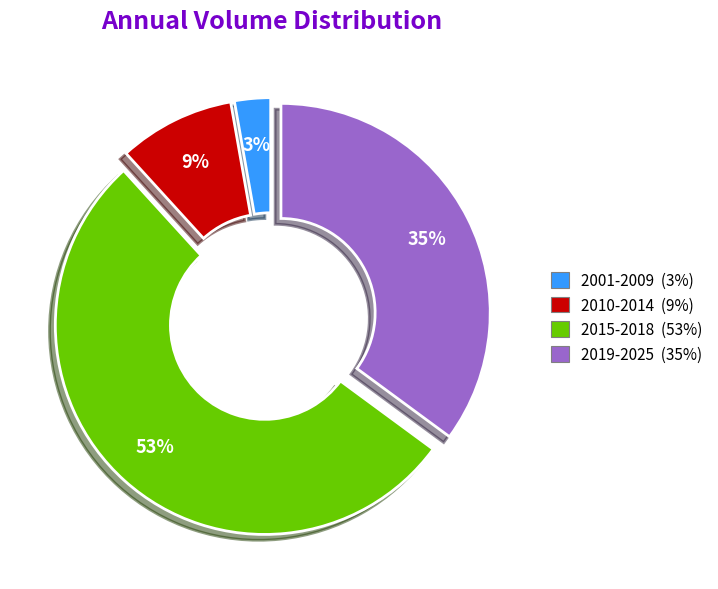

How many slices are in this pie chart?

4